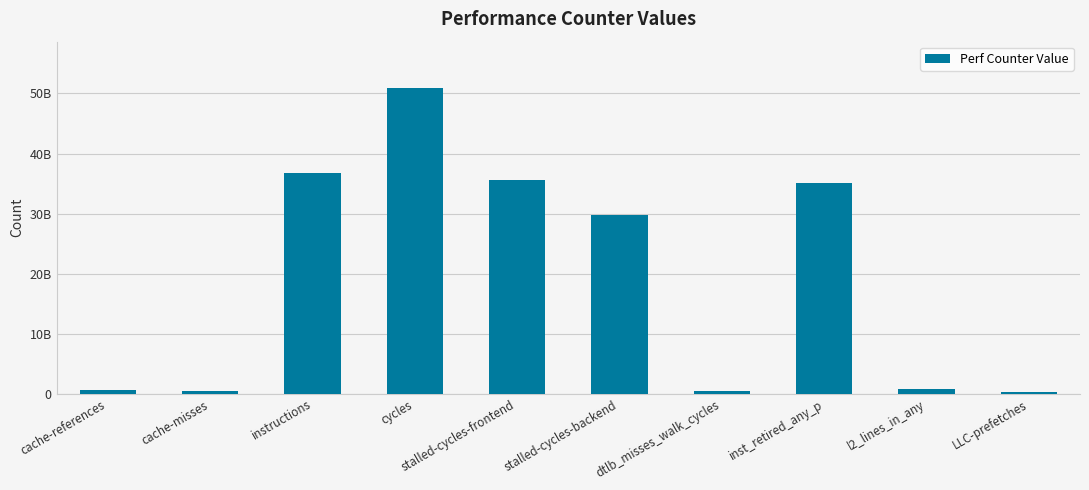

Reading left to right, what are all the values shown in this chart?

584670270	544157192	36730394375	50977320225	35652577940	29816287260	412773423	35164026462	870225501	300069963